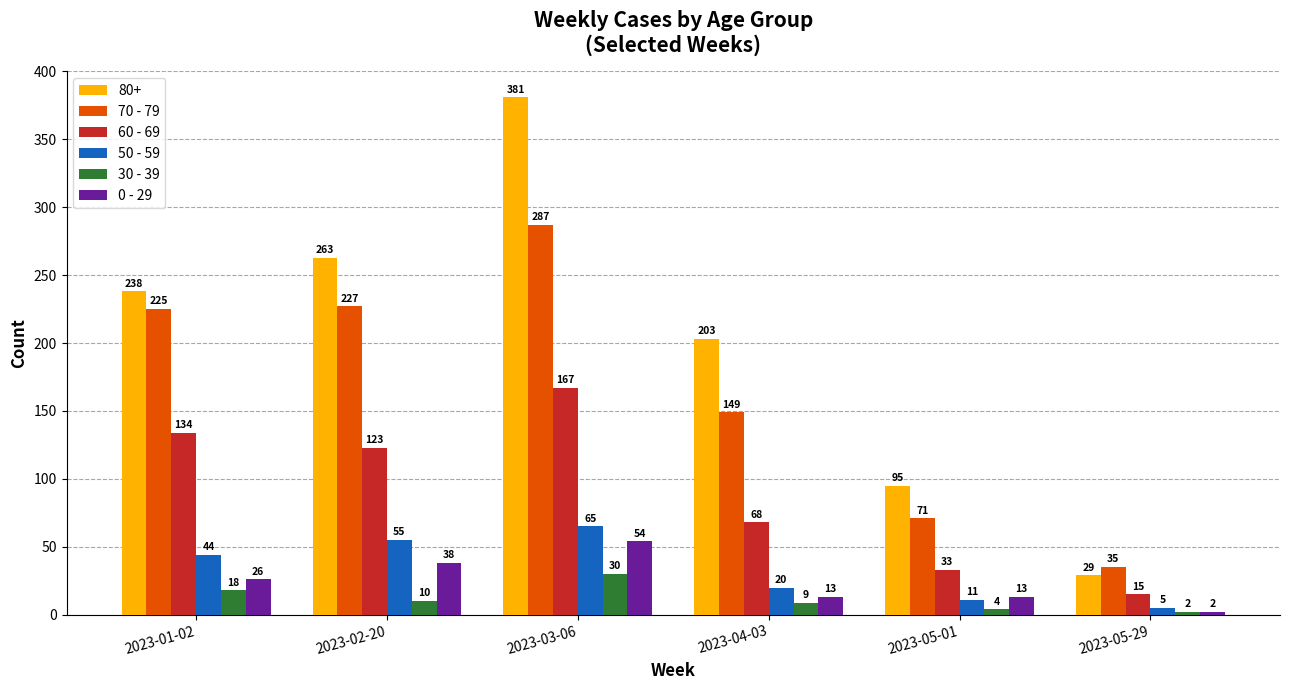

What is the label of the 2nd bar from the left?

2023-02-20